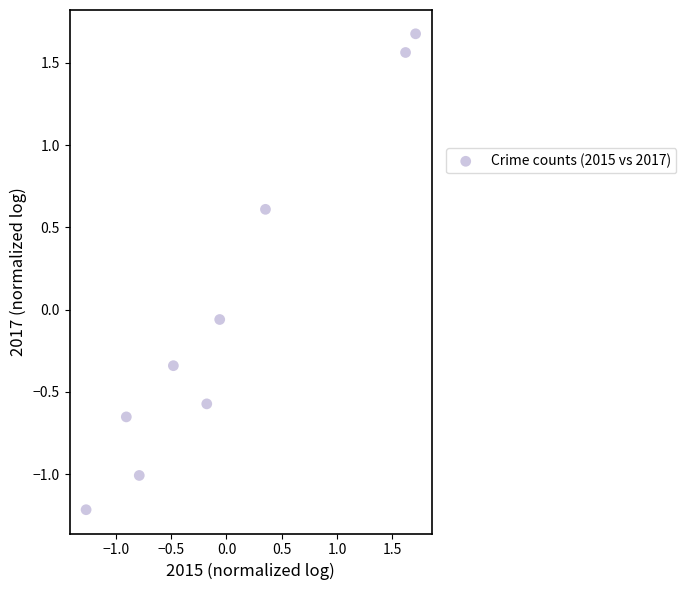

What is the range of X values (max minus min)?

3.0